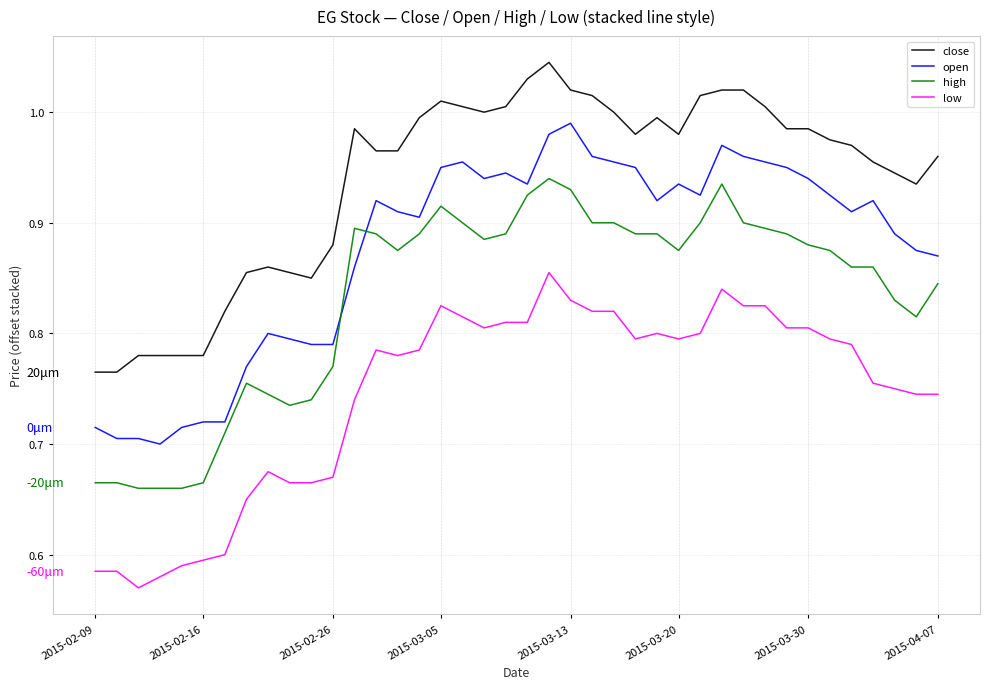

Does the chart display data point markers on the line(s)?

No